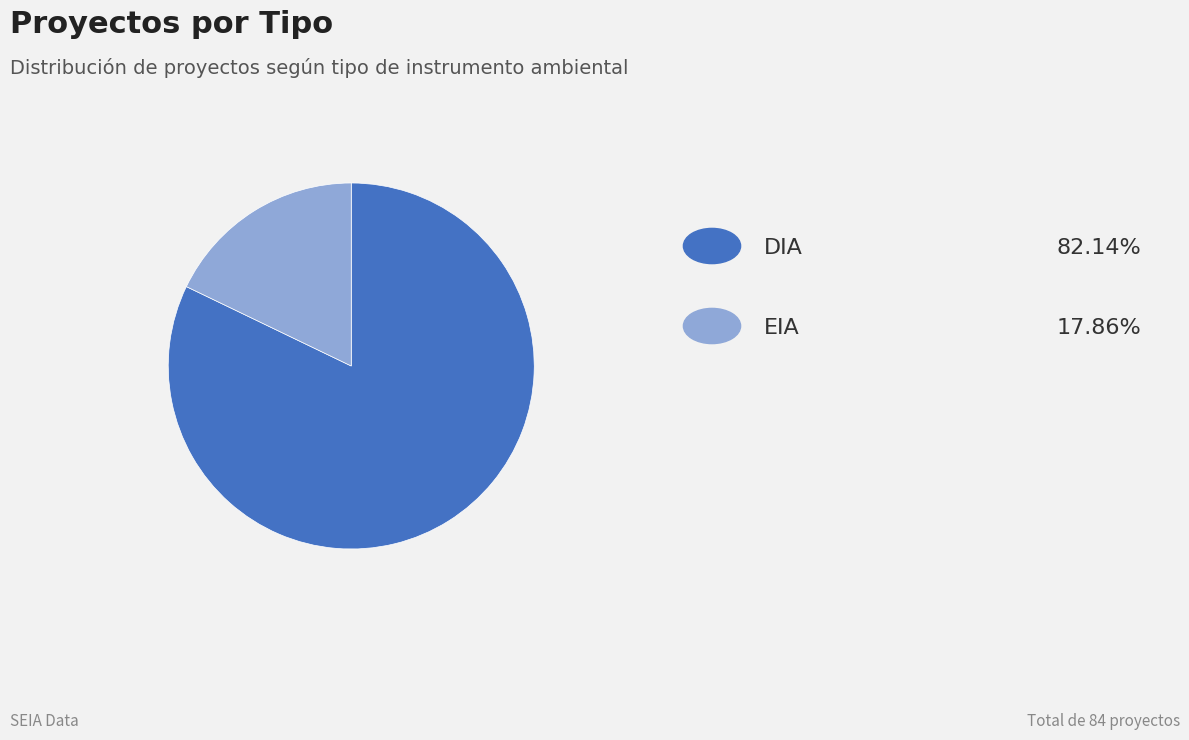

Is there a majority slice in this chart?

Yes